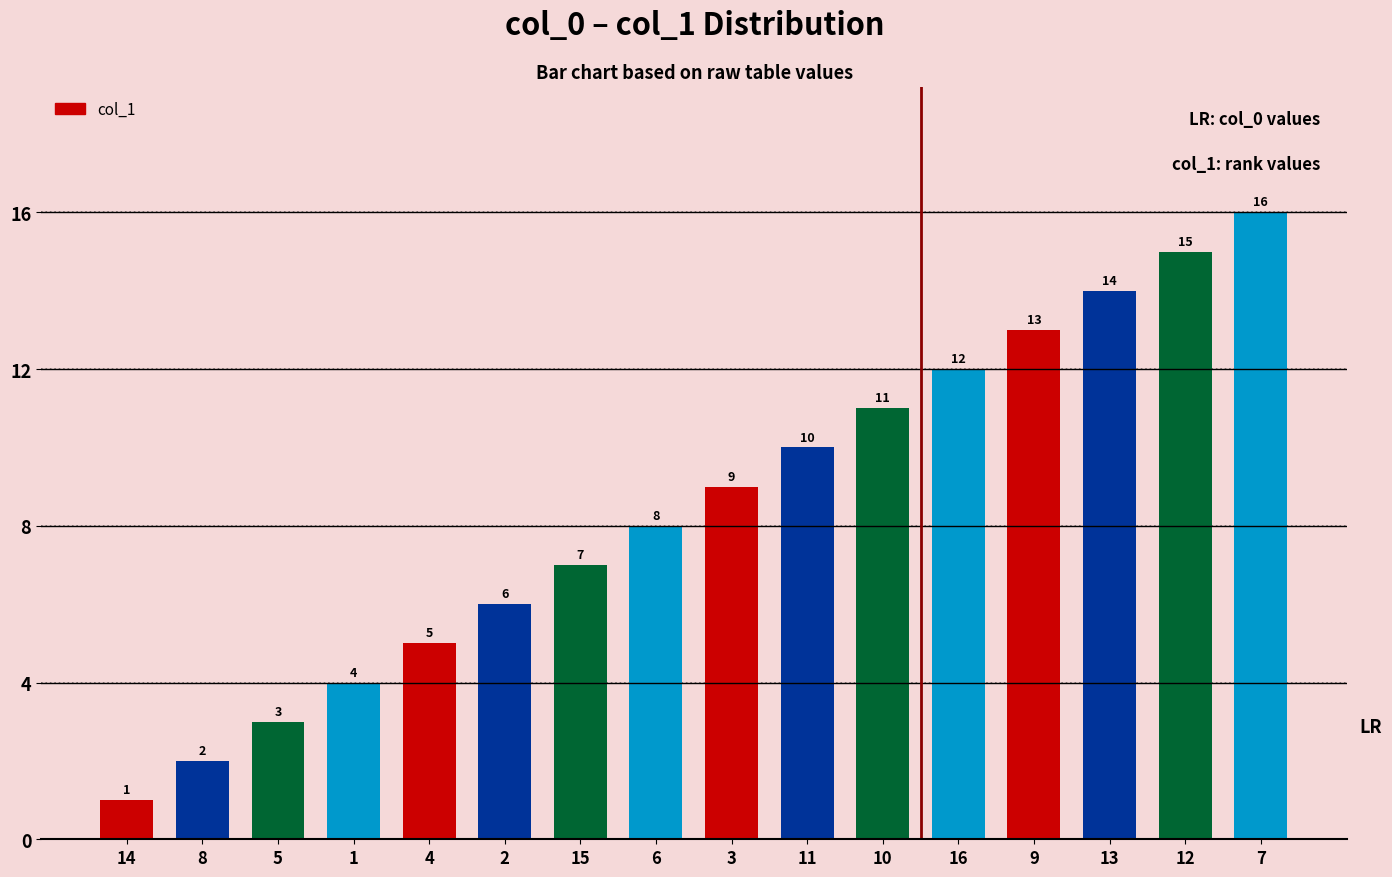

Count the number of categories in the chart.

16